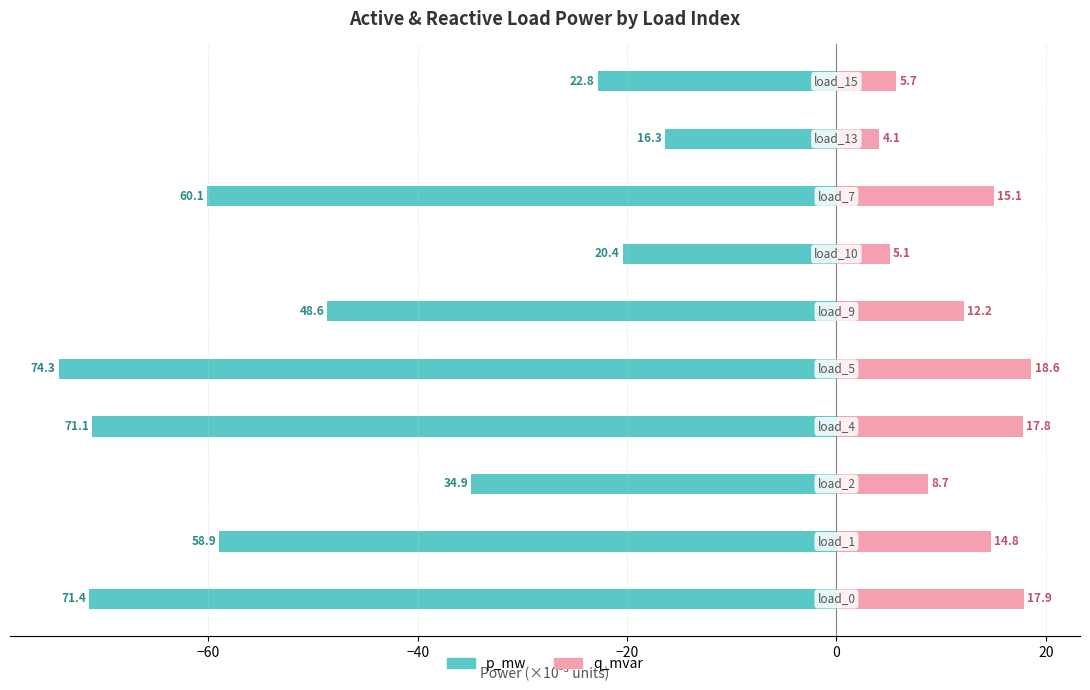

What position from the right is −20?

7